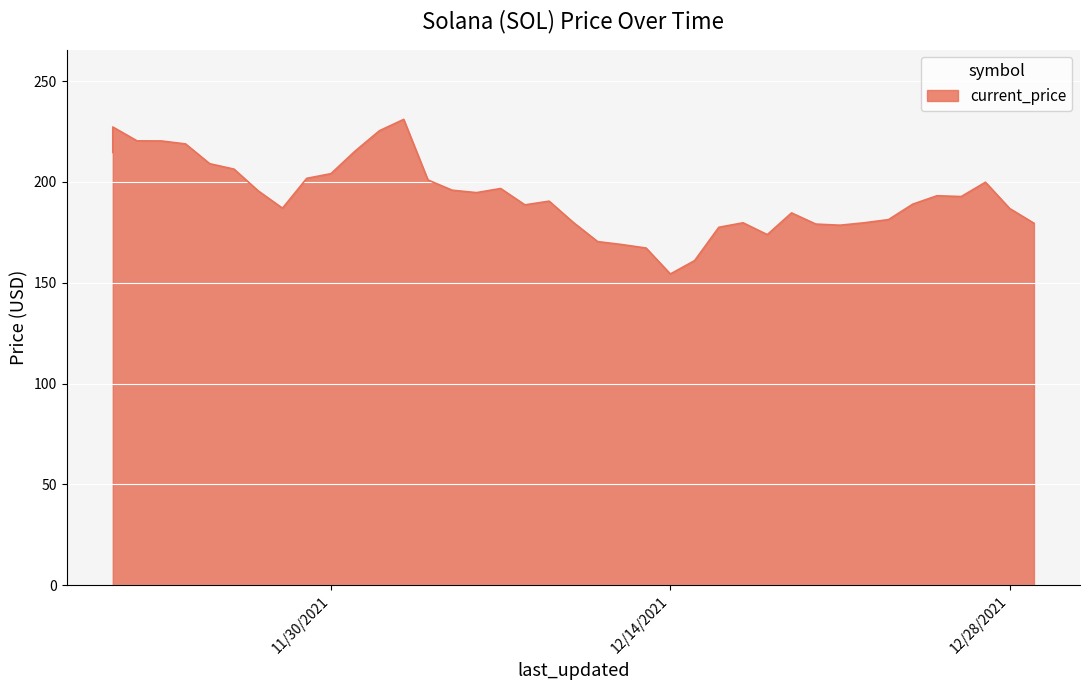

Which has a higher value, 12/29/2021 or 12/06/2021?

12/06/2021